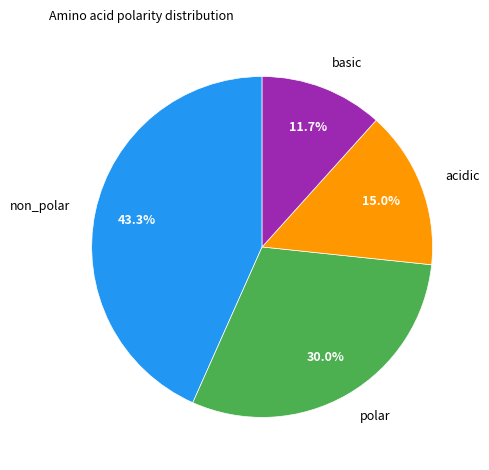

To the nearest percent, what percentage of the pie is basic?

12%